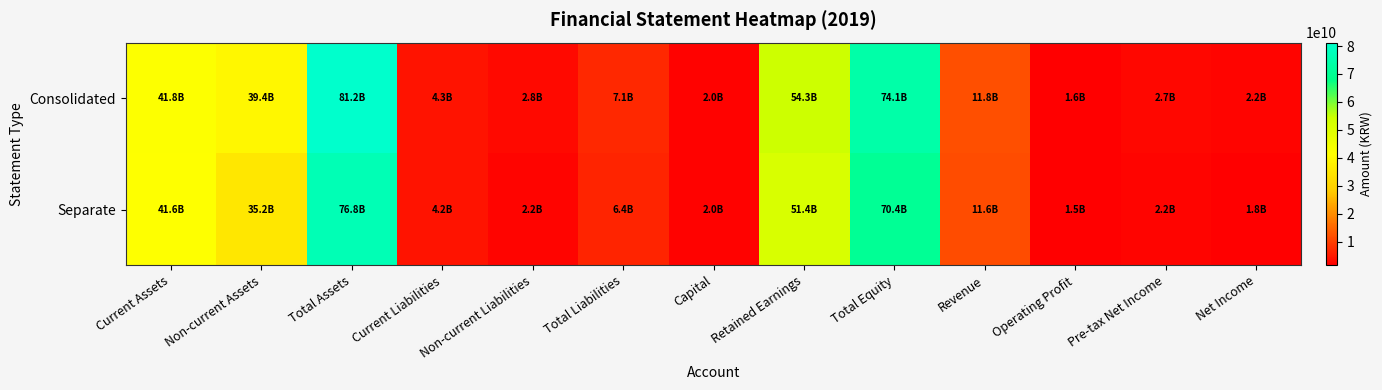

What is the total value across all series at Current Assets?

83397689725